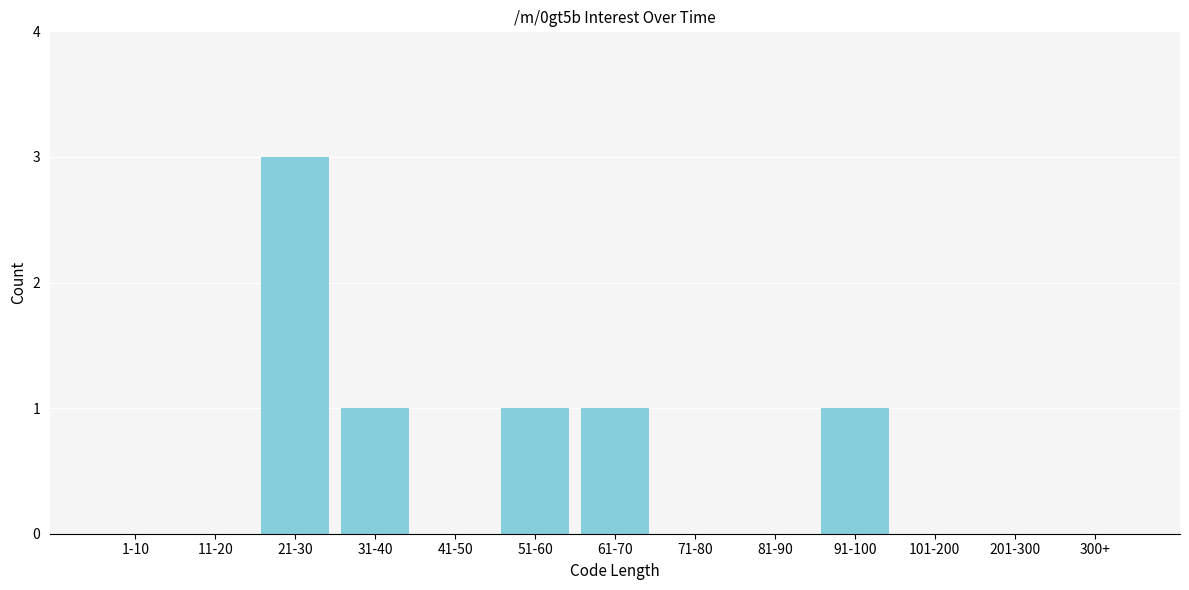

Reading right to left, what are all the values shown in this chart?

300+=0	201-300=0	101-200=0	91-100=1	81-90=0	71-80=0	61-70=1	51-60=1	41-50=0	31-40=1	21-30=3	11-20=0	1-10=0